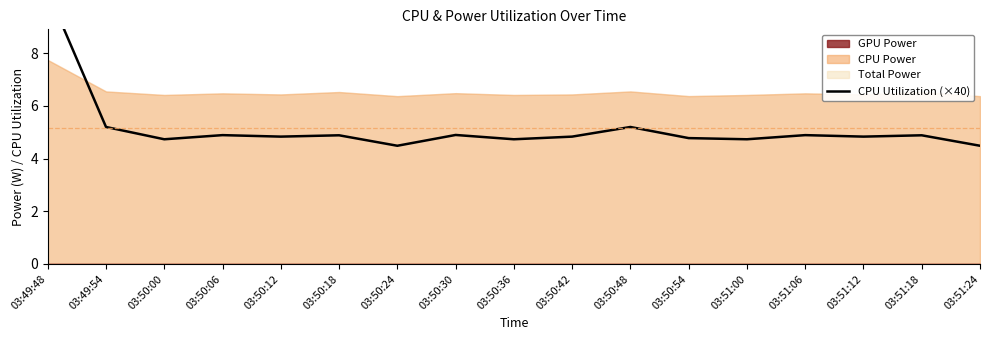

What is the difference between the values at 03:50:36 and 03:50:30?

0.2